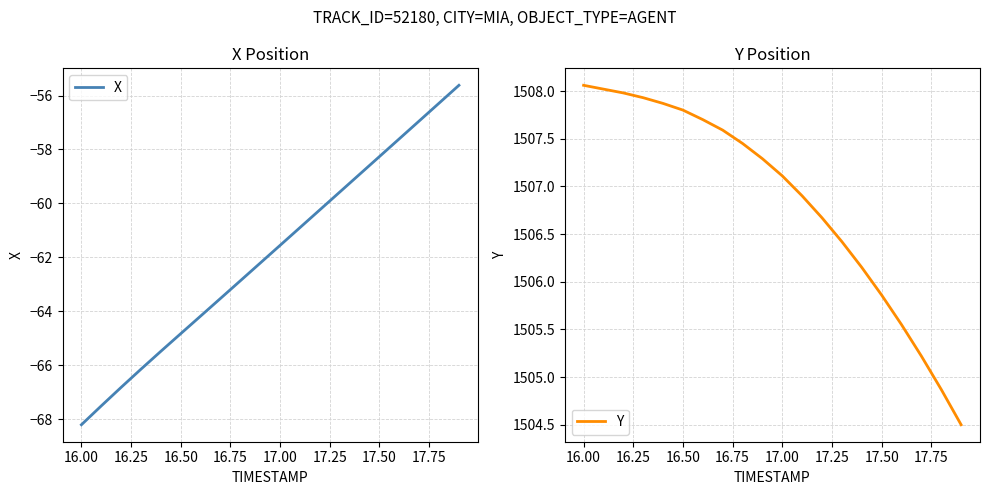

True or false: Y and X intersect in this chart.

False